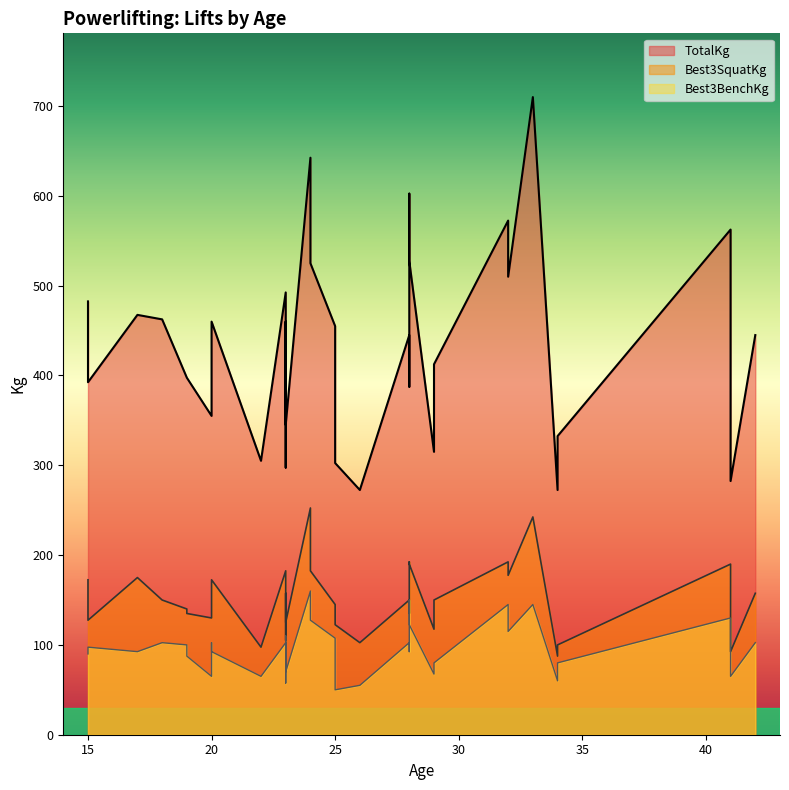

What value does the TotalKg series have at 28?

602.5